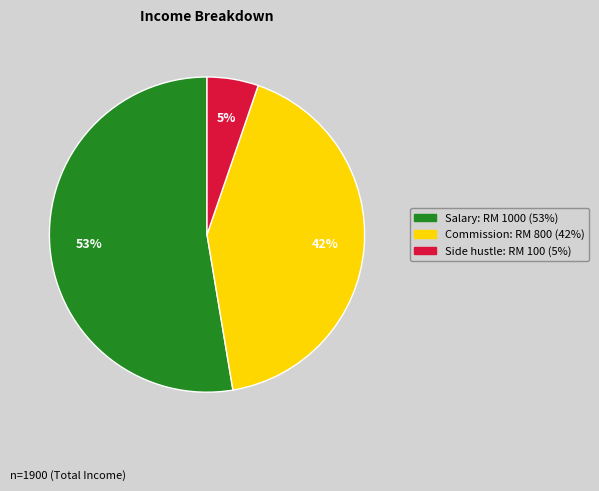

Count the number of slices in the pie.

3